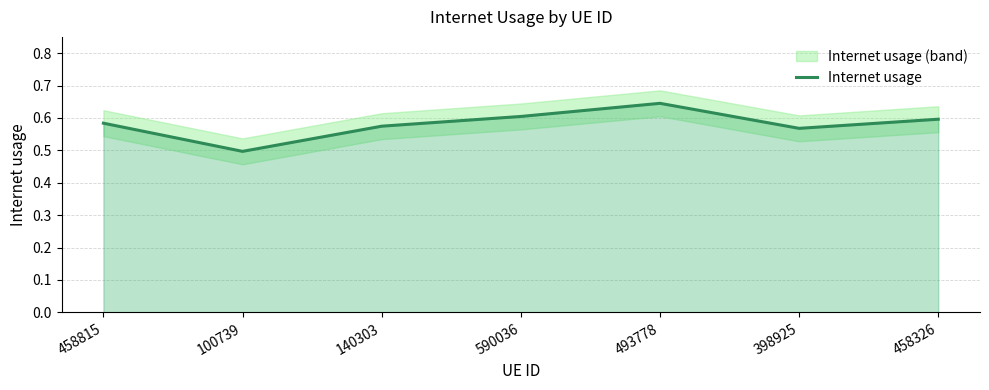

The chart shows a value of 0.6 at 398925. True or false?

True